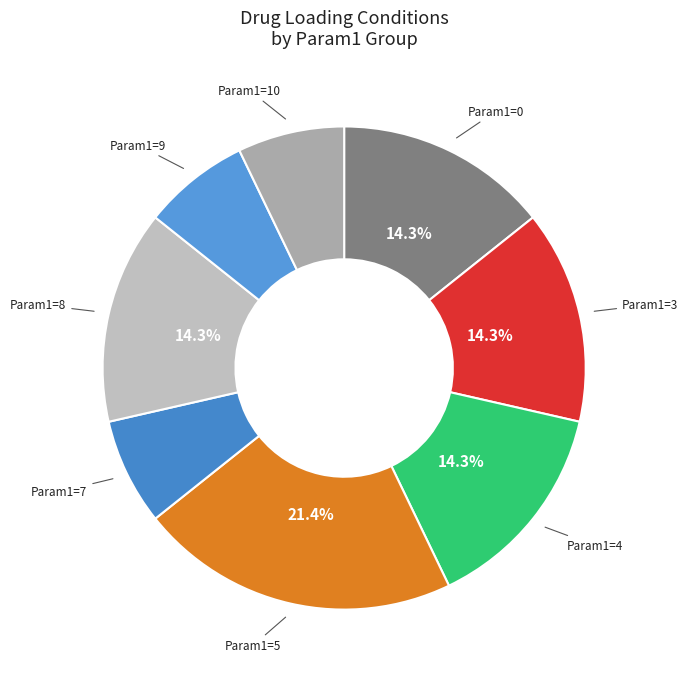

How many segments does this pie chart have?

8